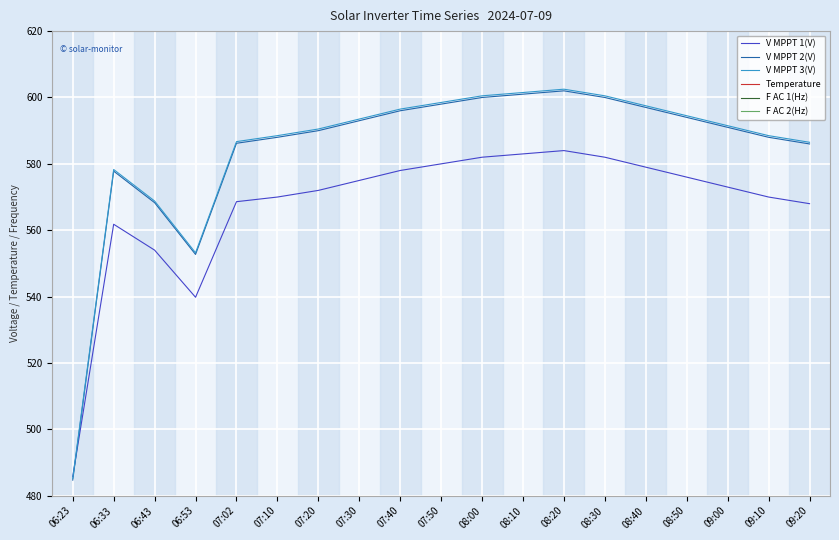

What is the difference between the V MPPT 1(V) values at 07:50 and 07:30?

5.0